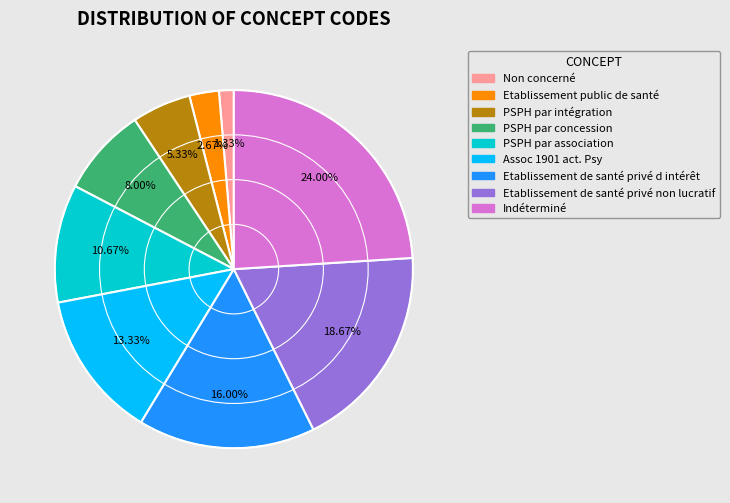

Count the number of slices in the pie.

9